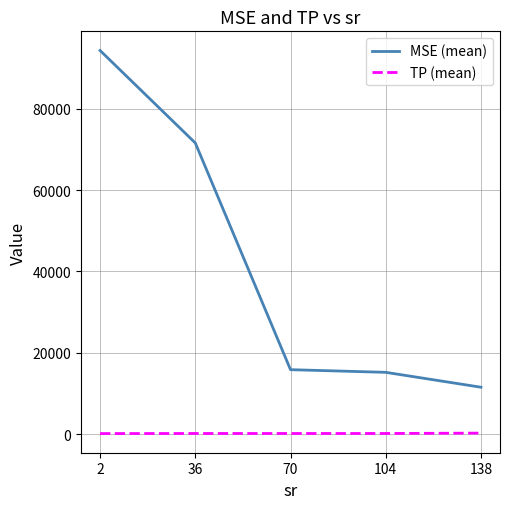

Which series has the widest spread of values?

MSE (mean)